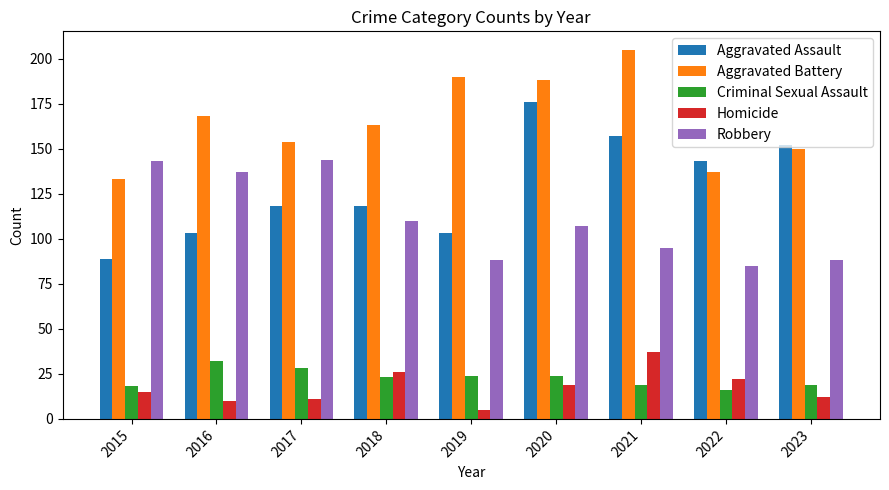

At how many categories does at least one series exceed 56?

9